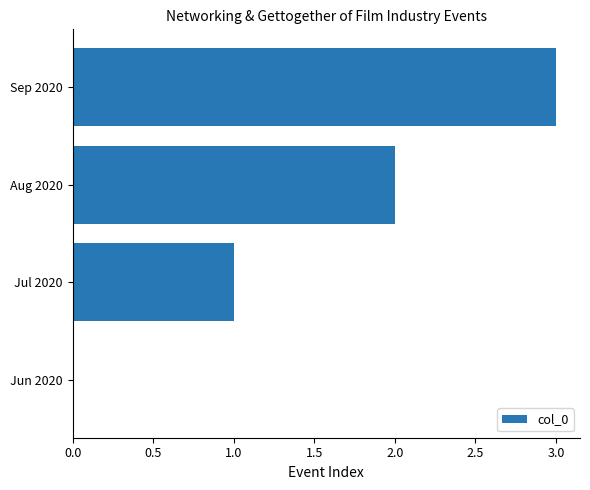

What is the ratio of the value at Aug 2020 to the value at Jul 2020?

2.0